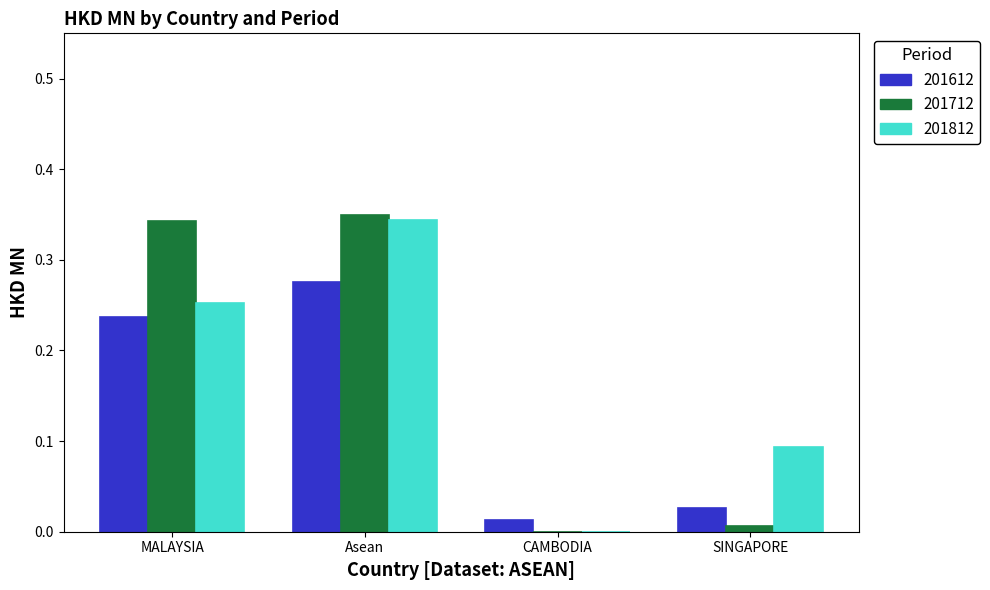

How many positive values does the 201712 series have?

3